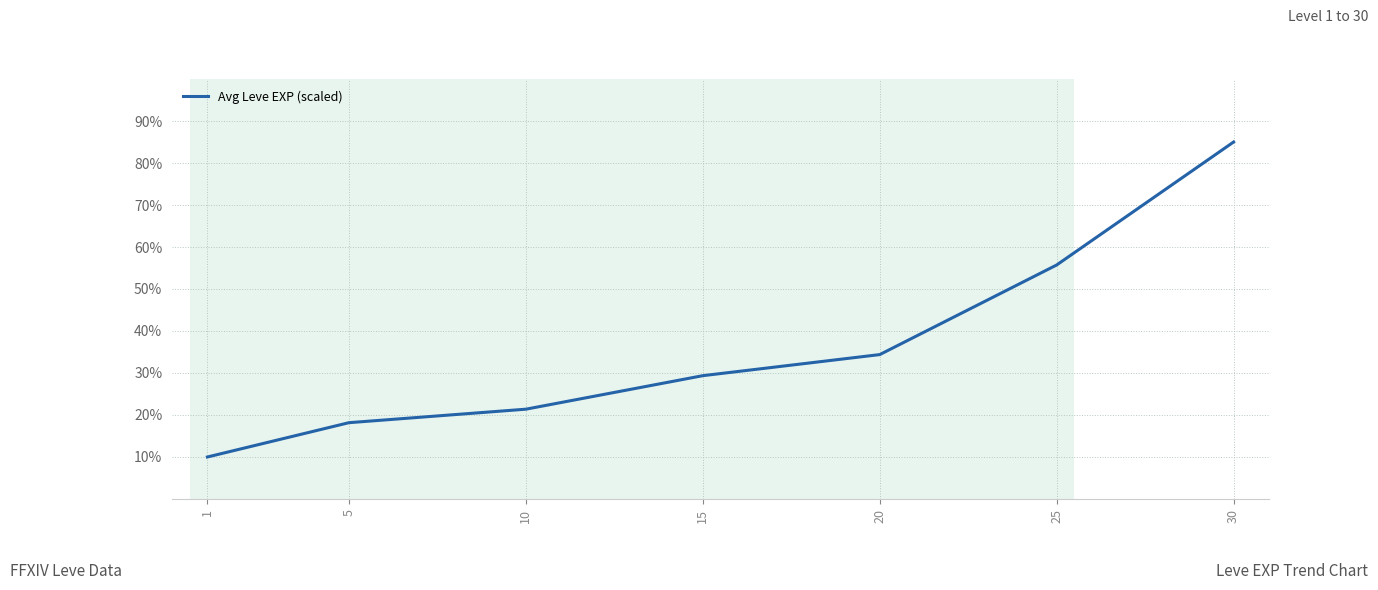

What is the difference between the maximum and minimum values?

75.0